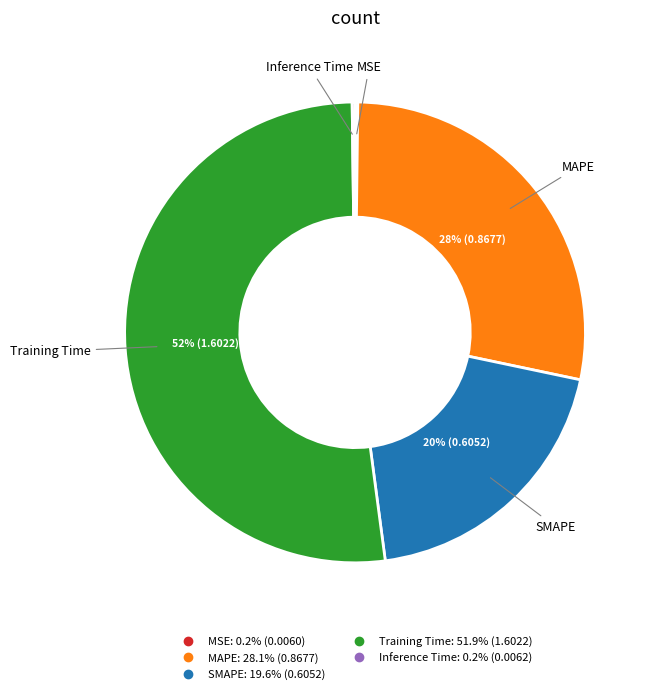

True or false: MAPE accounts for 28% of the total.

True